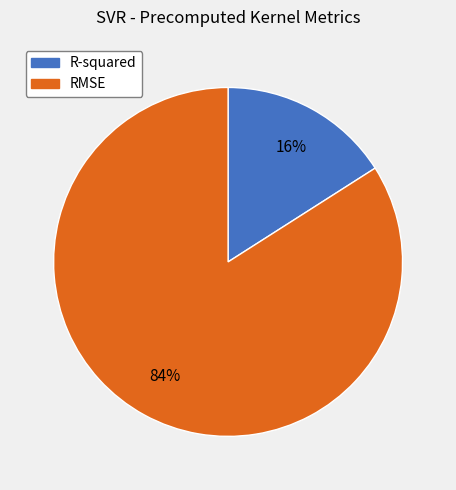

What percentage is the RMSE slice, to the nearest percent?

84%